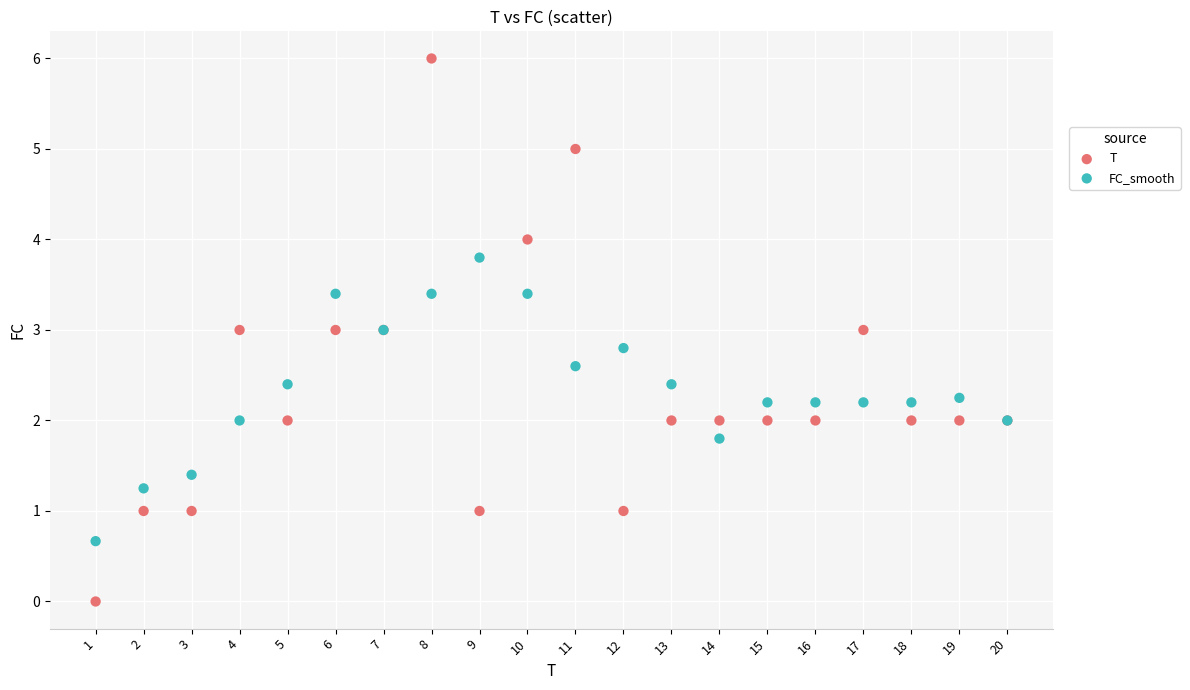

Which series has the largest Y range (max minus min)?

T